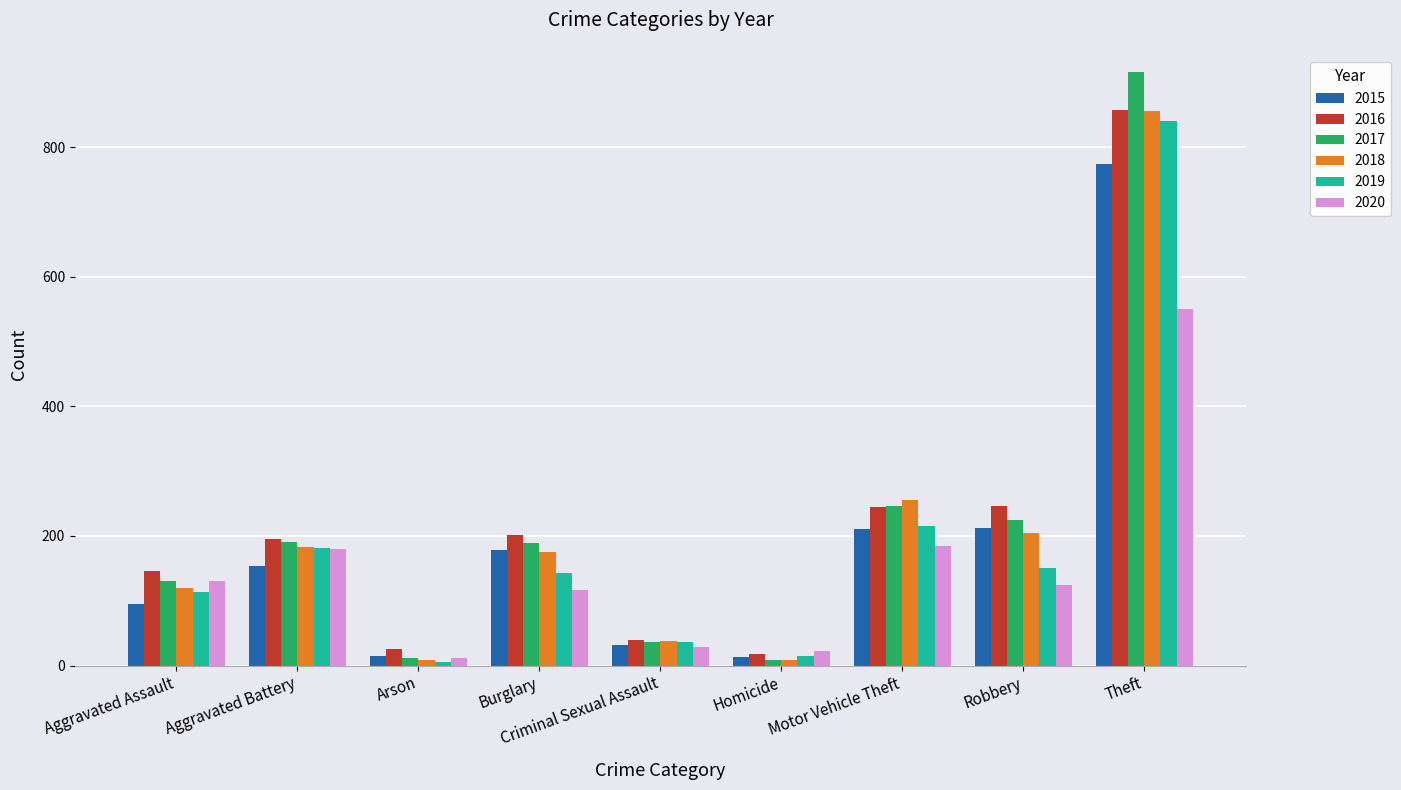

What is the sum of the 2015 values at Criminal Sexual Assault and Robbery?

243